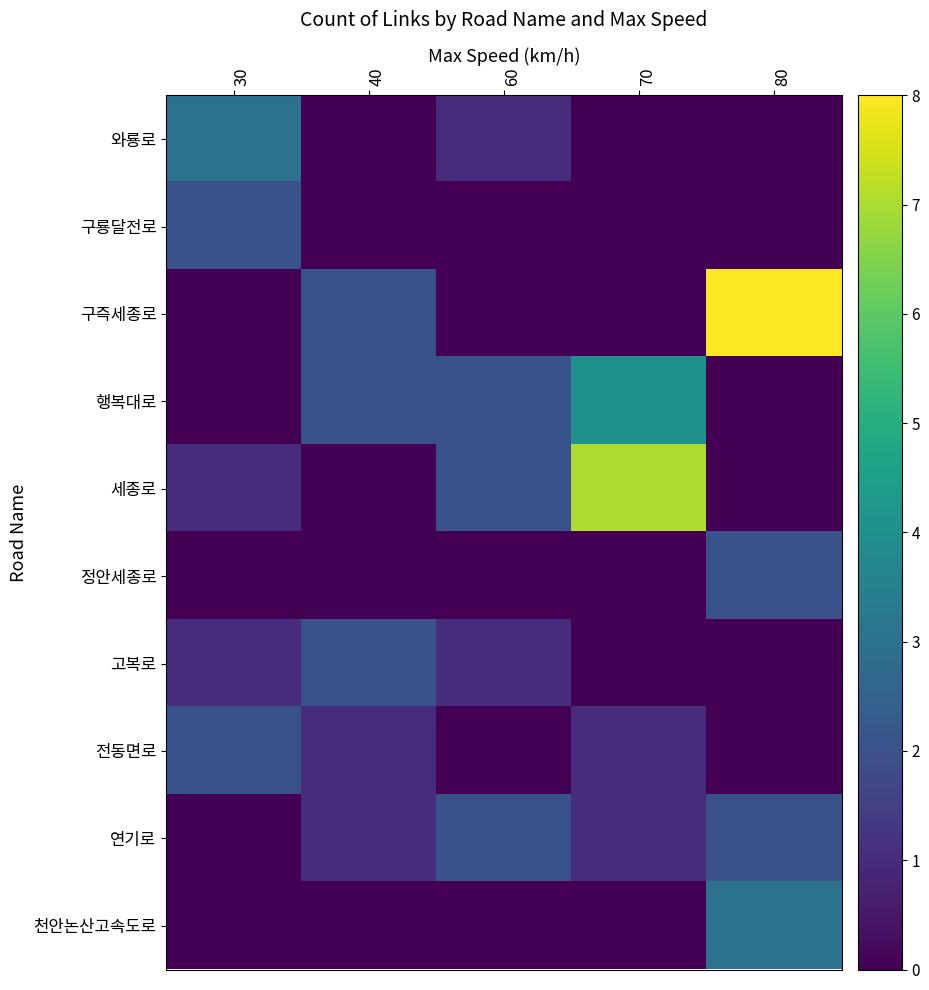

What is the spread (max minus min) of values at 60?

2